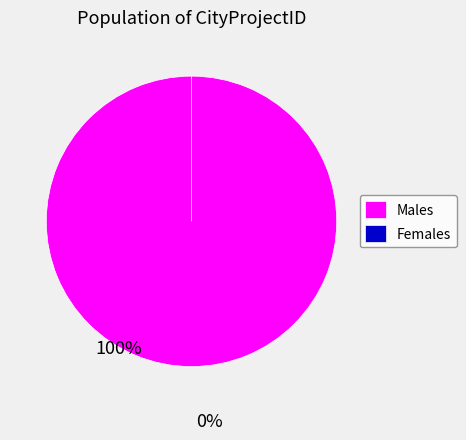

Is it true that CityProjectID: 6 is 0% of the pie?

True